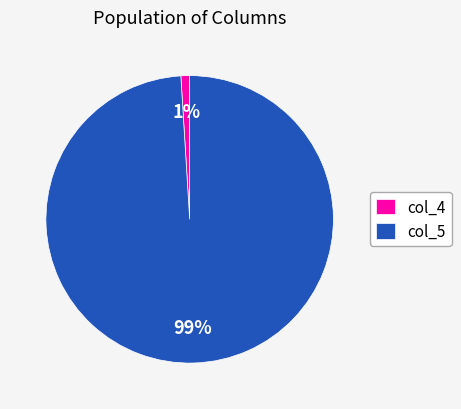

To the nearest percent, what is the average slice percentage?

50%